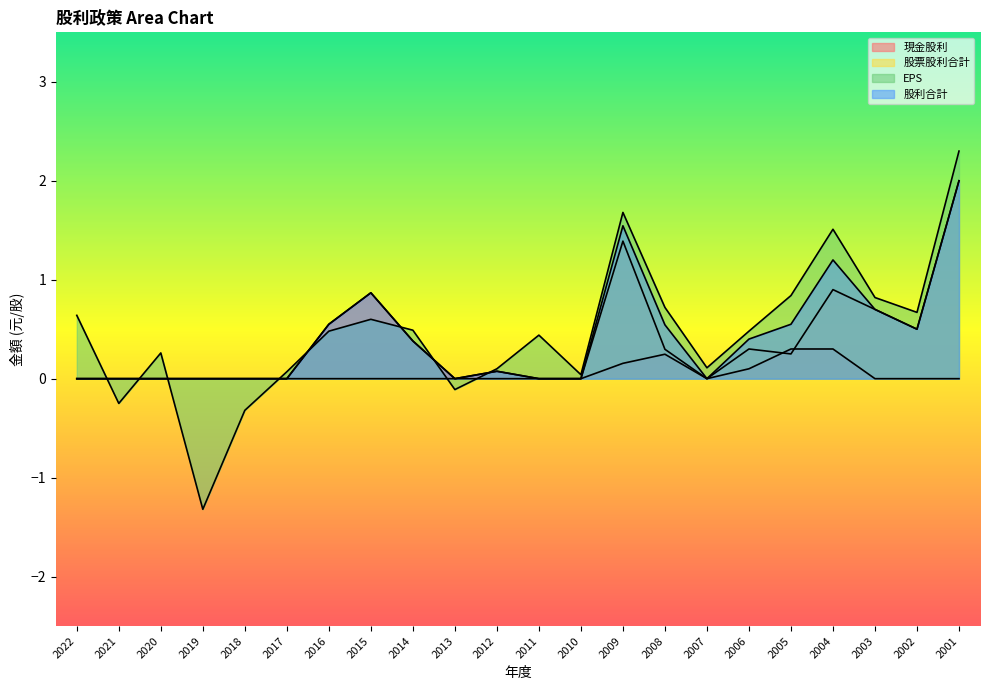

What is the greatest value displayed?

2.3